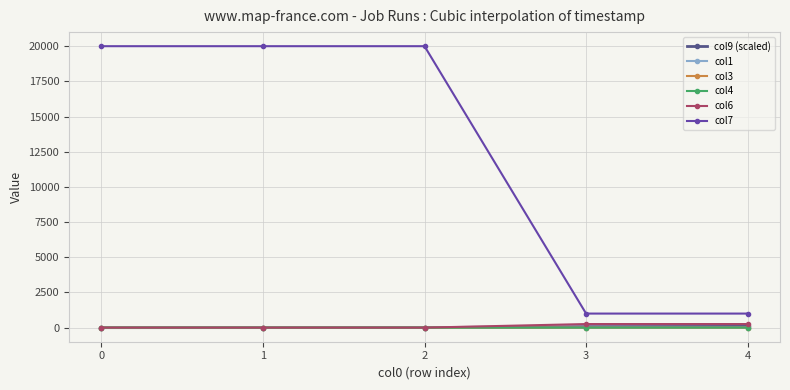

At how many categories does at least one series exceed 17678?

3